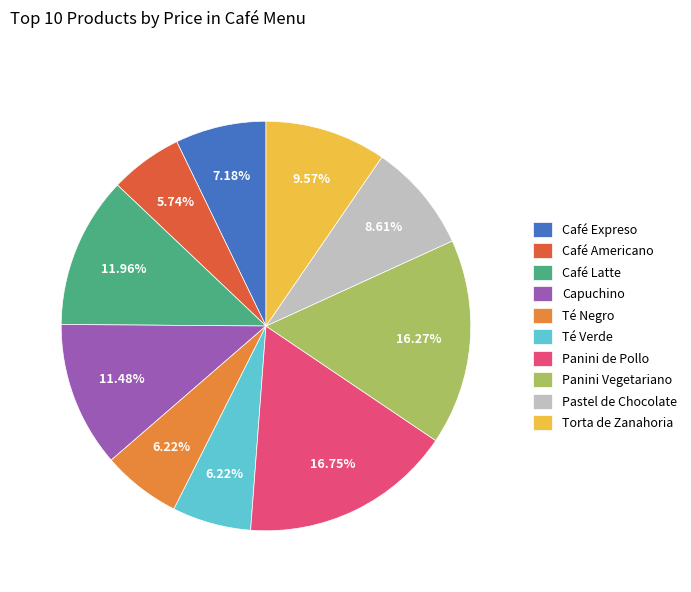

To the nearest percent, what is the difference between the largest and smallest slice percentages?

11%